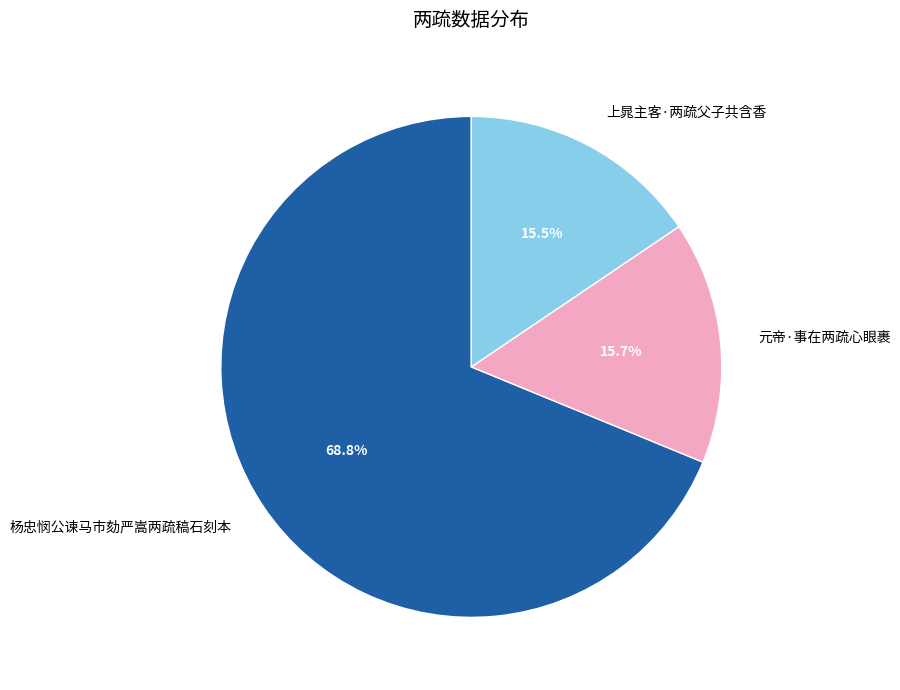

What is the total percentage of 杨忠悯公谏马市劾严嵩两疏稿石刻本 and 元帝·事在两疏心眼裹?

84.5%